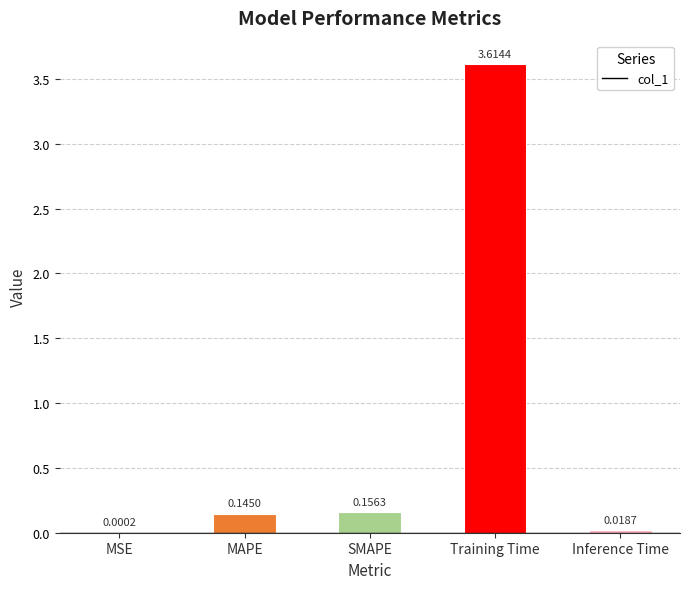

Which category has the highest value across all series?

Training Time